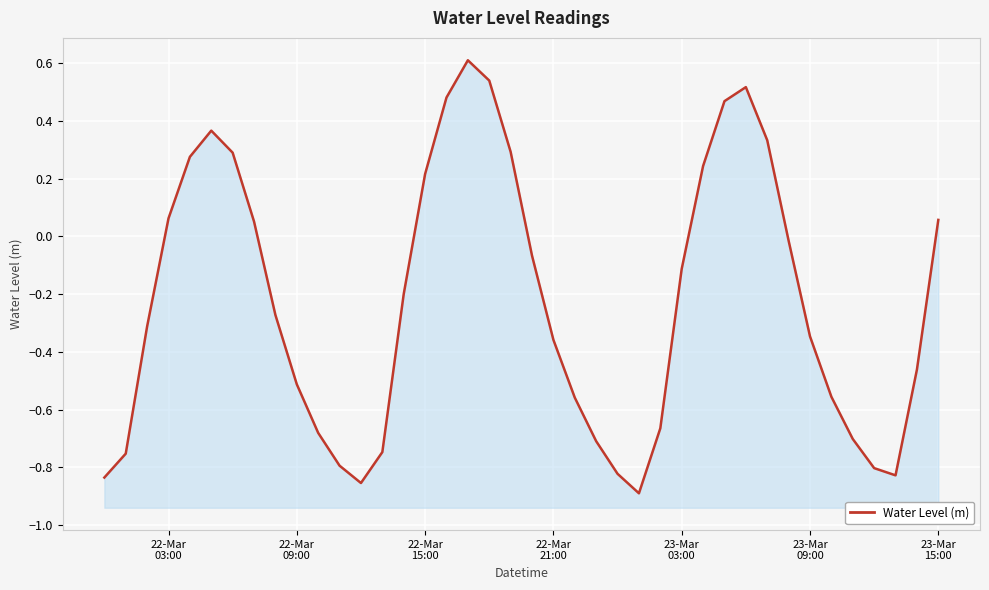

Count the number of categories in the chart.

40